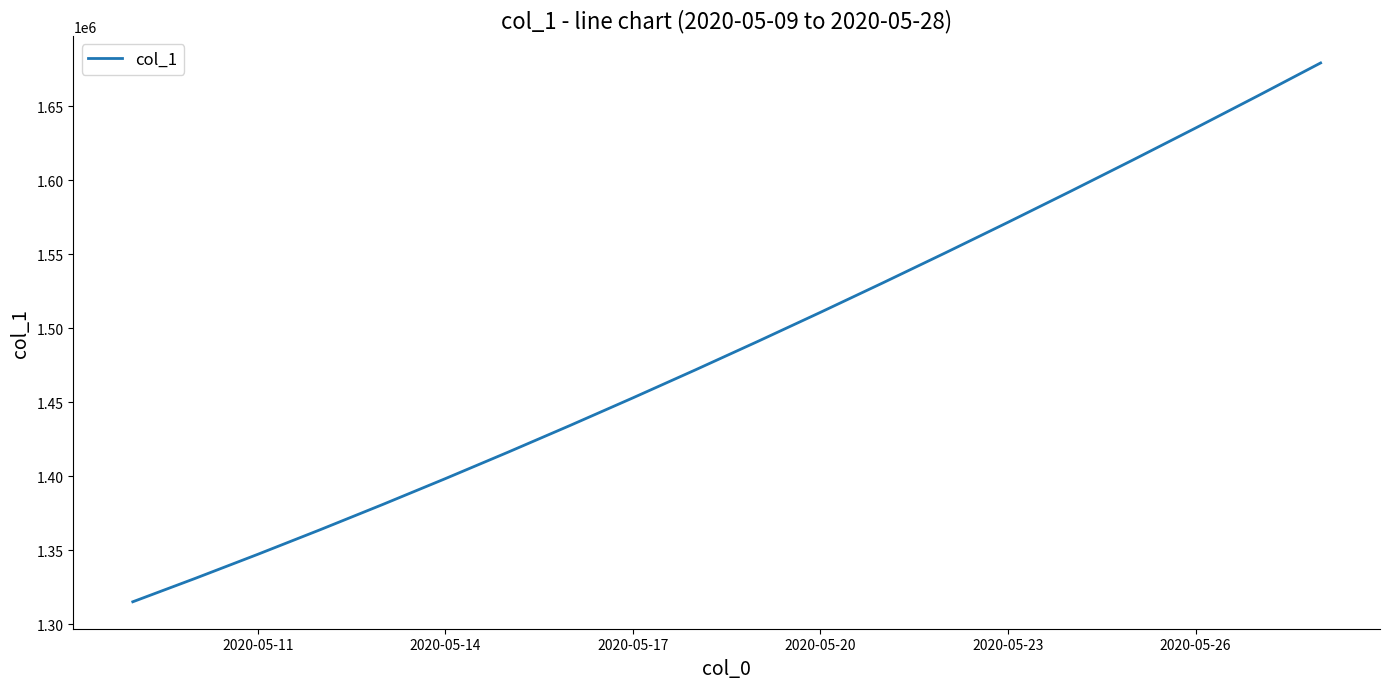

What is the difference between the maximum and minimum values?

364294.9